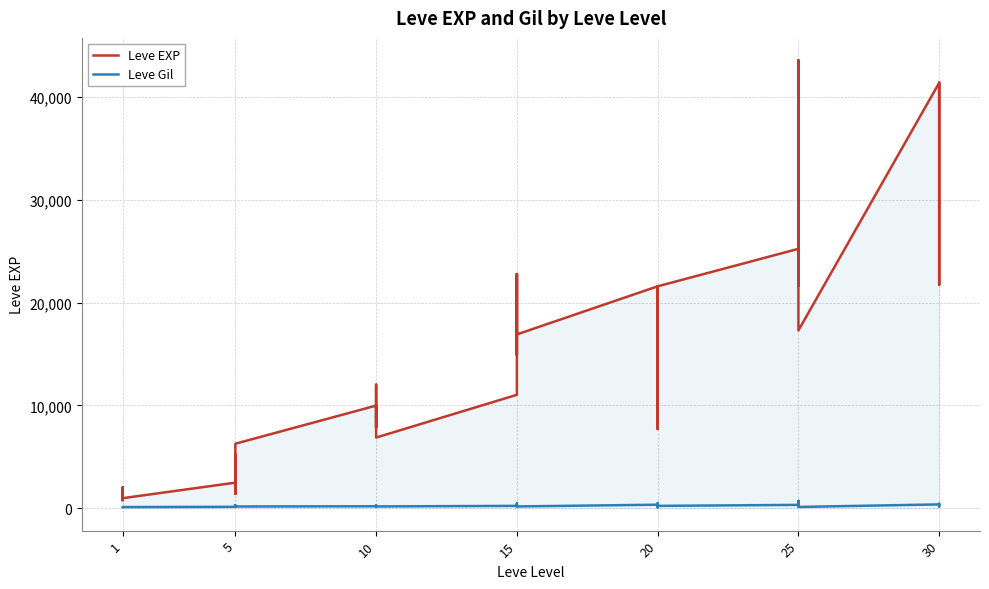

Count the number of categories in the chart.

40